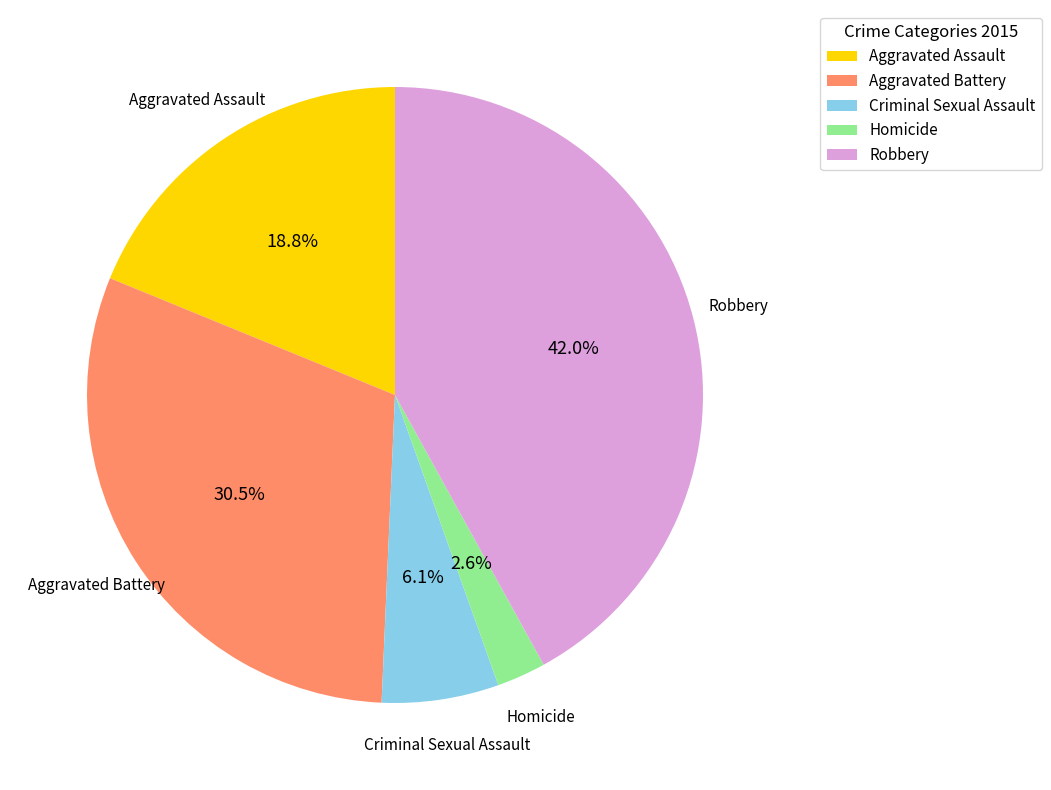

Rank the categories by value from highest to lowest.

Robbery, Aggravated Battery, Aggravated Assault, Criminal Sexual Assault, Homicide